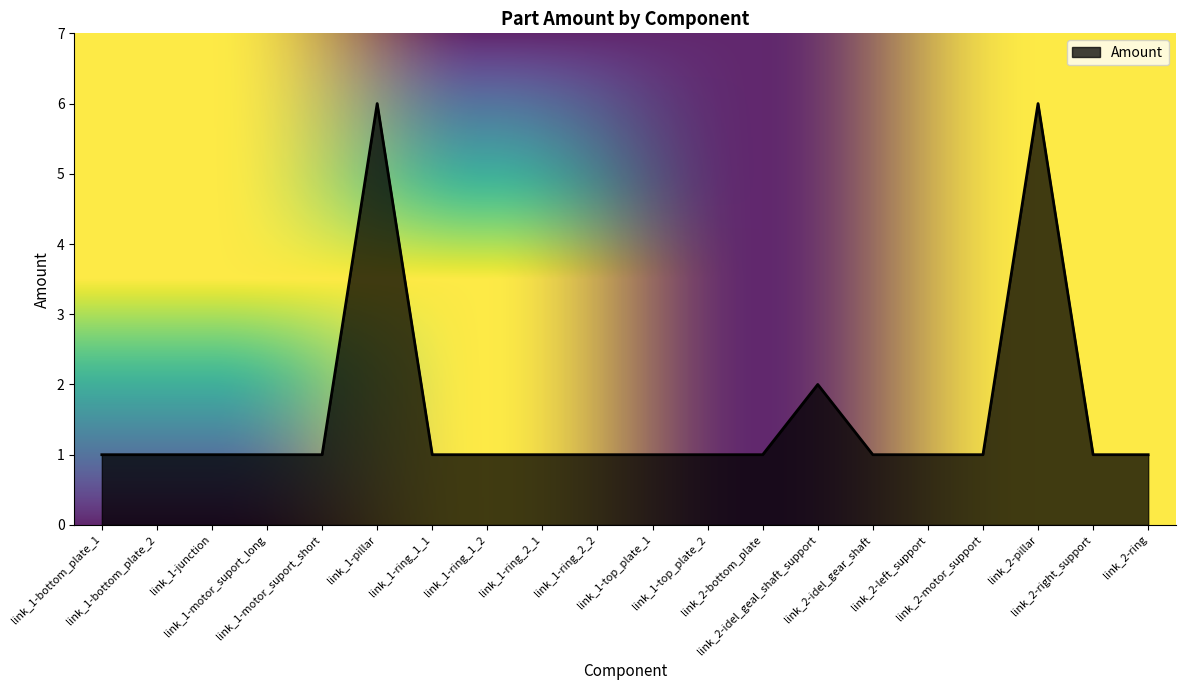

What is the maximum value shown in the chart?

6